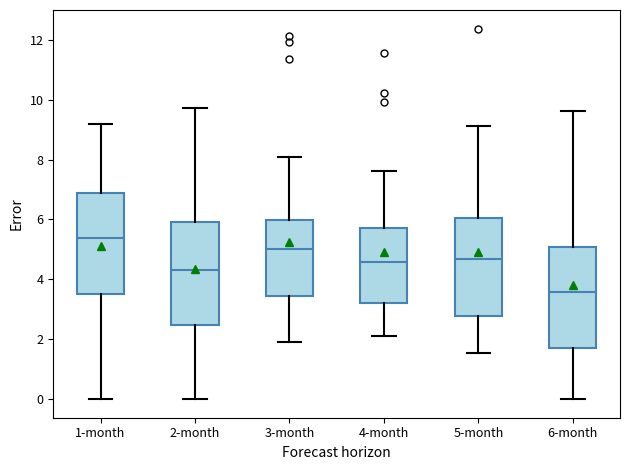

Where is the lower edge of the box for 4-month on the y-axis? The values are not printed on the chart, so give them approximately, as read against the axis.

3.2